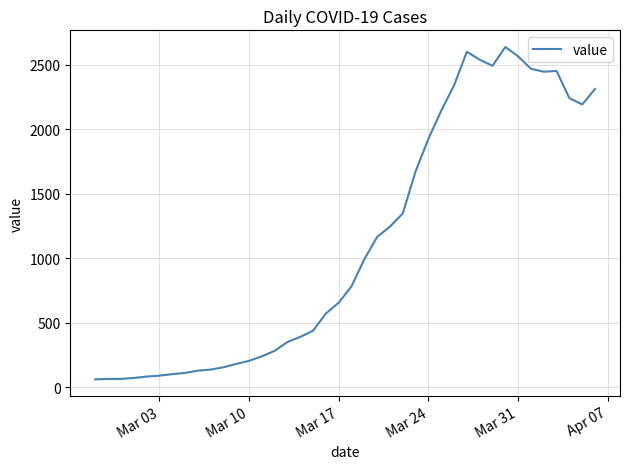

What is the maximum value shown in the chart?

2639